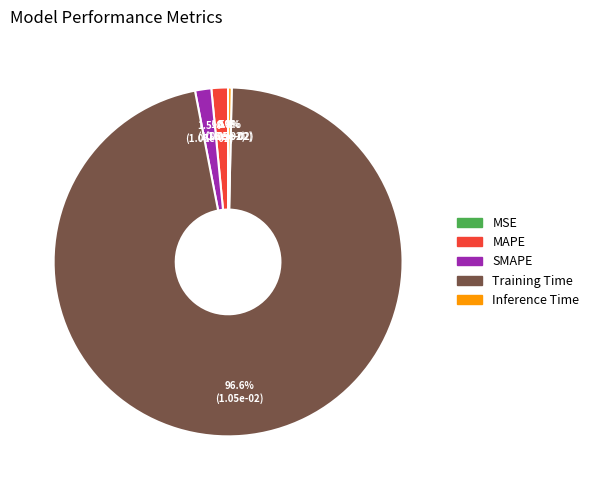

Do Training Time and MAPE together represent more than half of the pie?

Yes